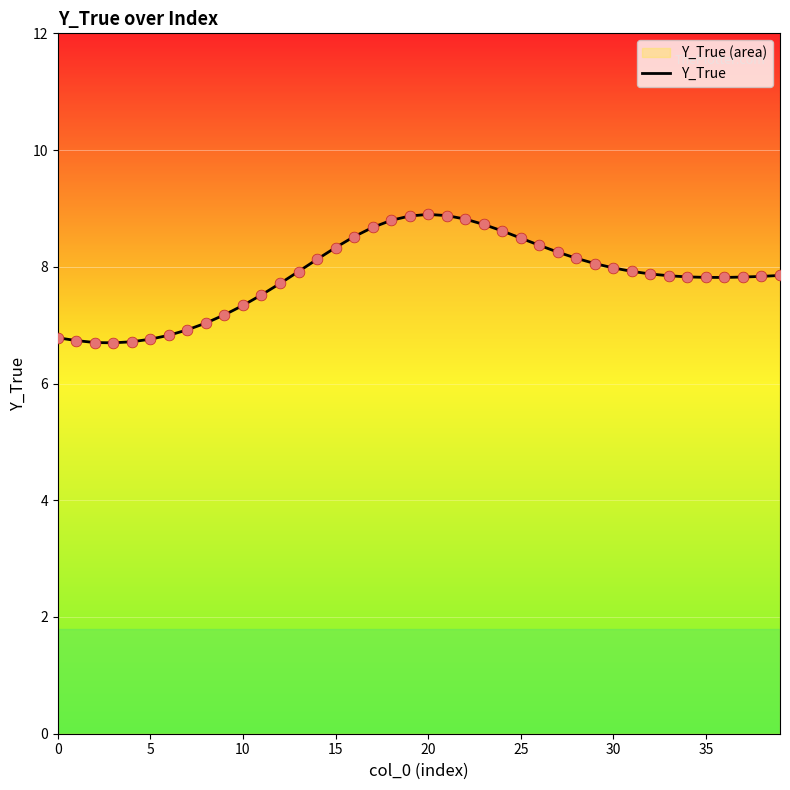

Approximately how many times larger is the value at 29 compared to 27?

1.0